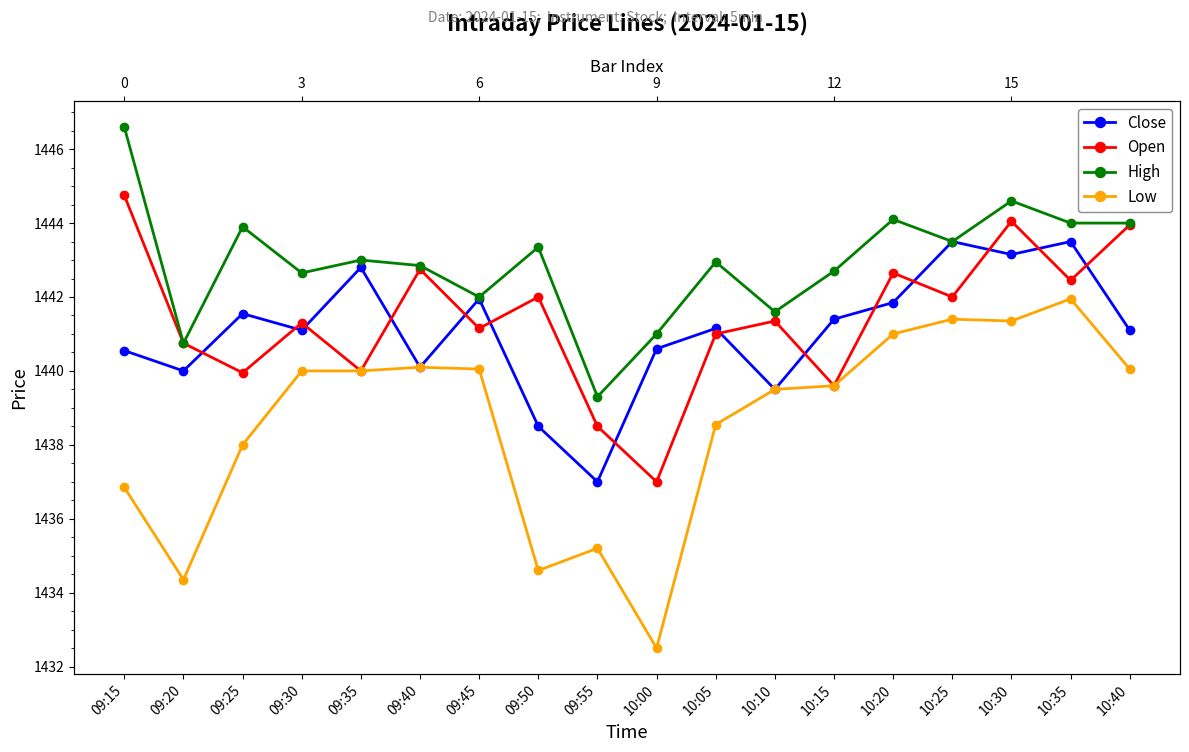

What is the value of the Low point at the 1st from the left?

1436.8